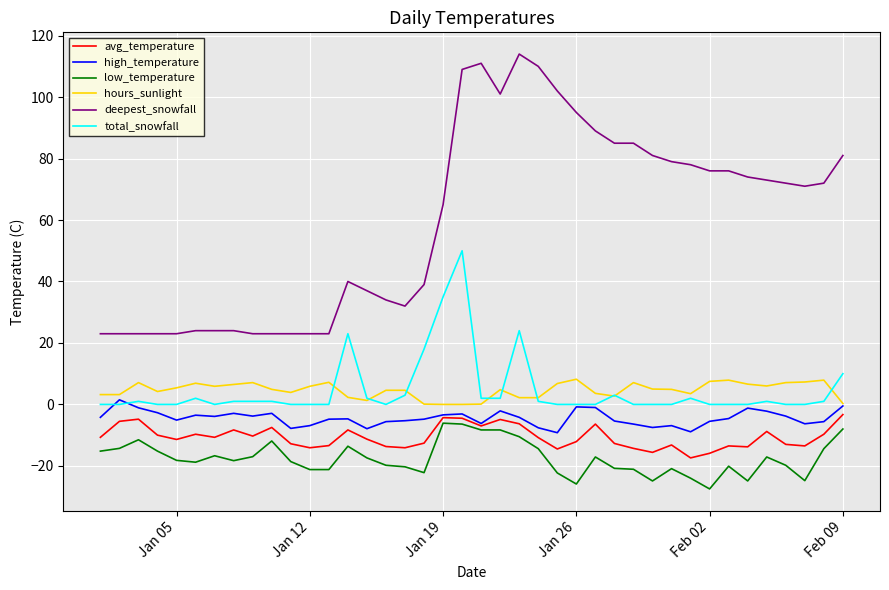

What is the smallest value displayed?

-27.5